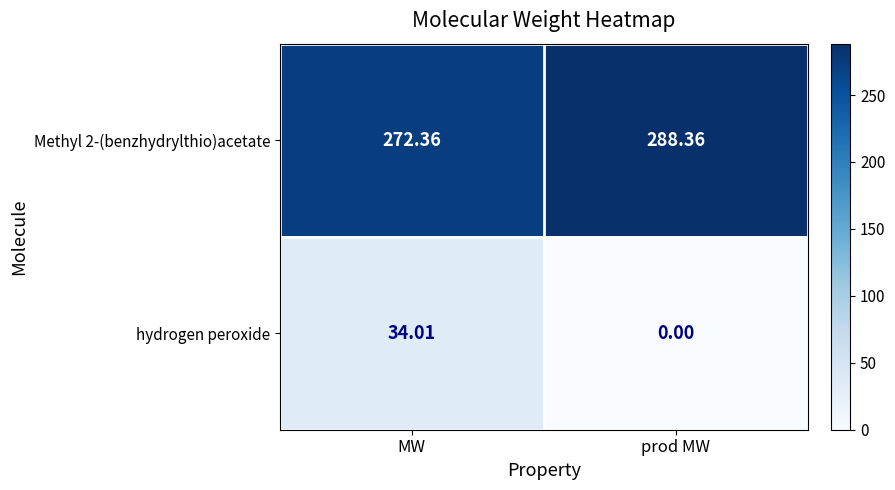

How many values in the Methyl 2-(benzhydrylthio)acetate series are below 288?

1